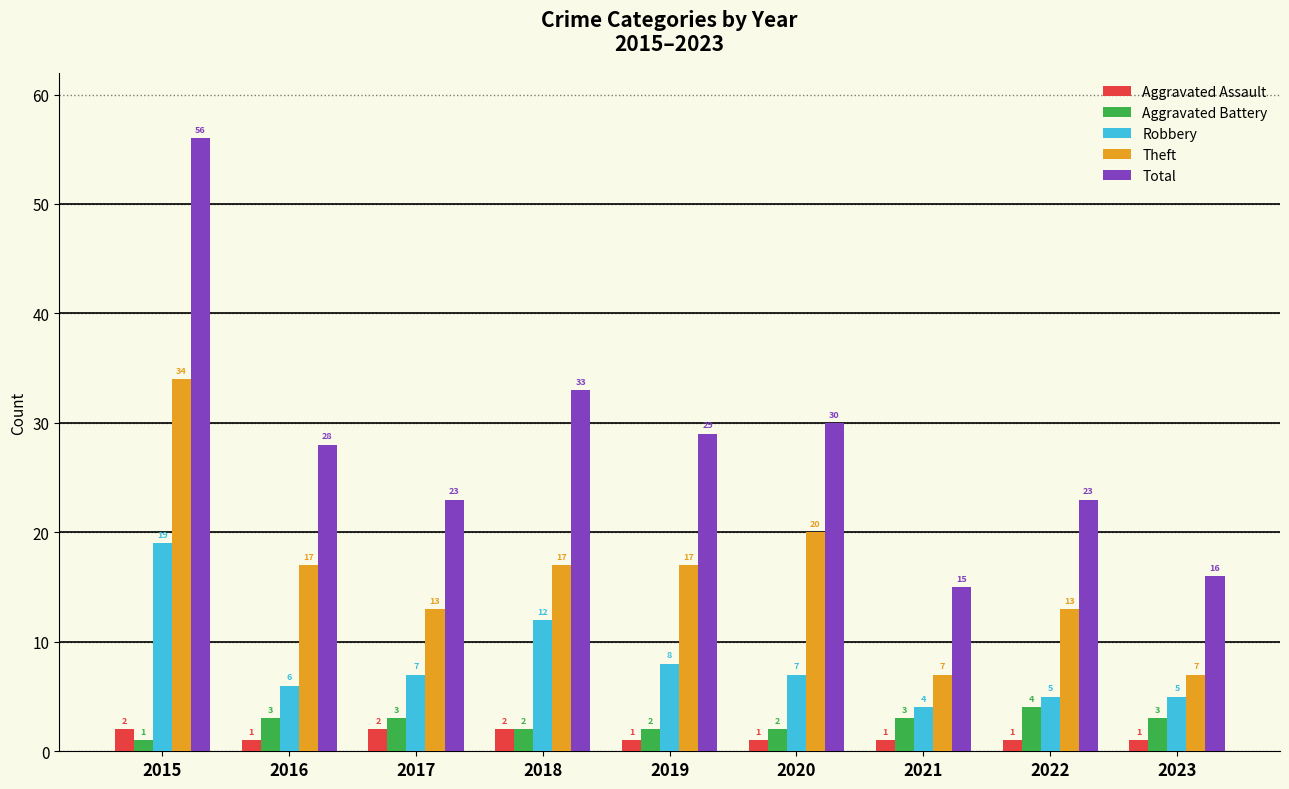

Is it true that Theft equals 17 at 2018?

True